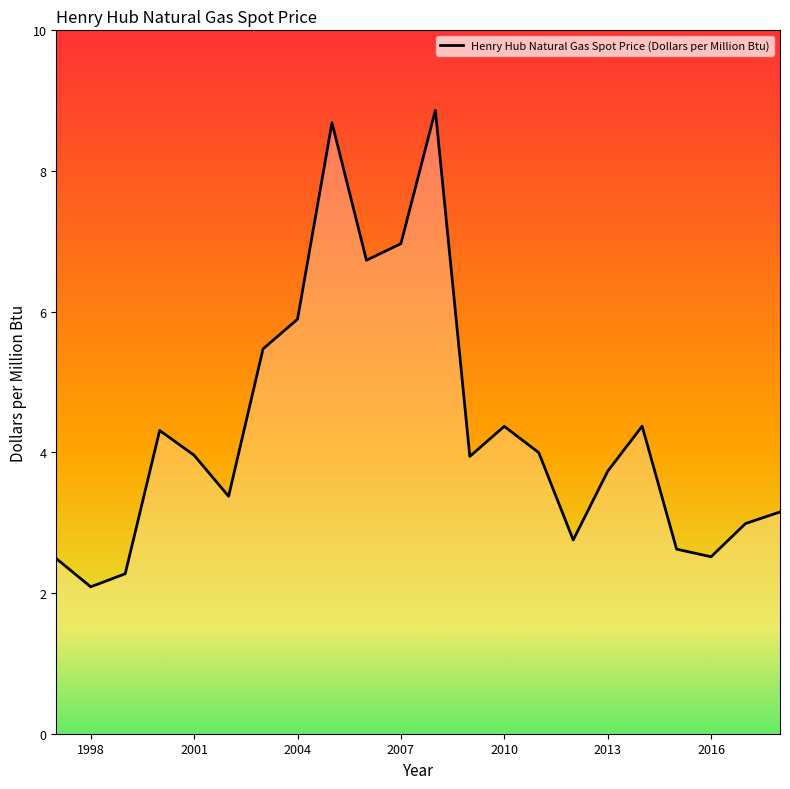

How many lines are shown in the chart?

1